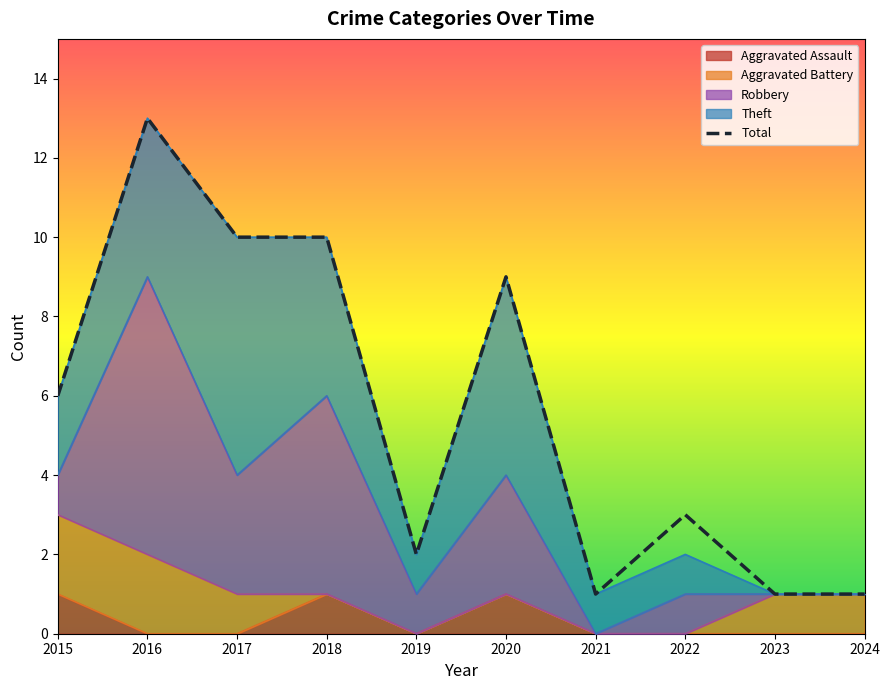

List the series in order of their peak value, highest first.

Total, Robbery, Theft, Aggravated Battery, Aggravated Assault